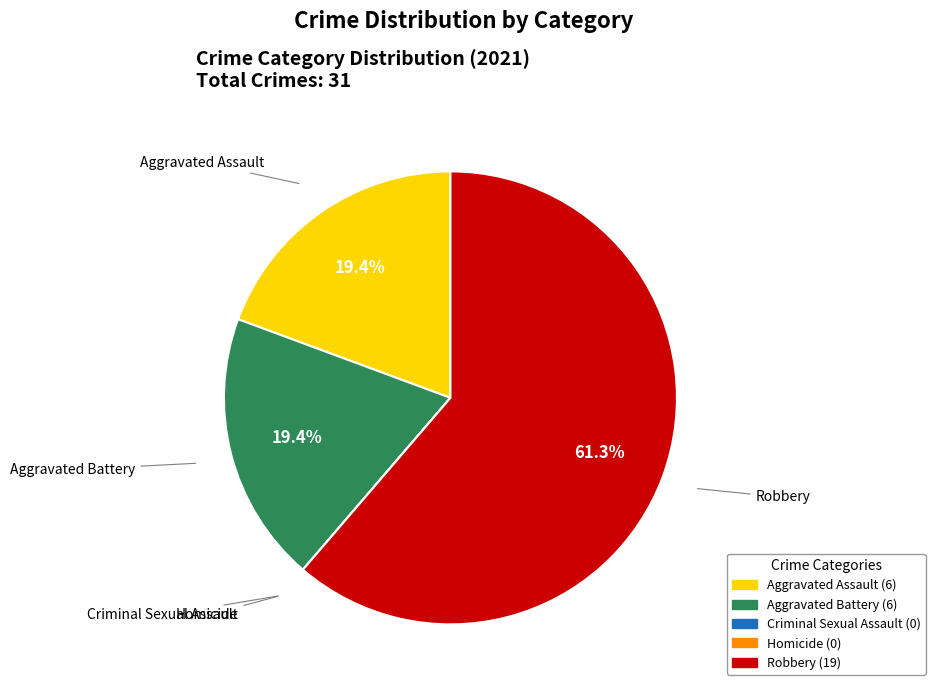

What is the total percentage of Aggravated Battery and Robbery?

80.6%